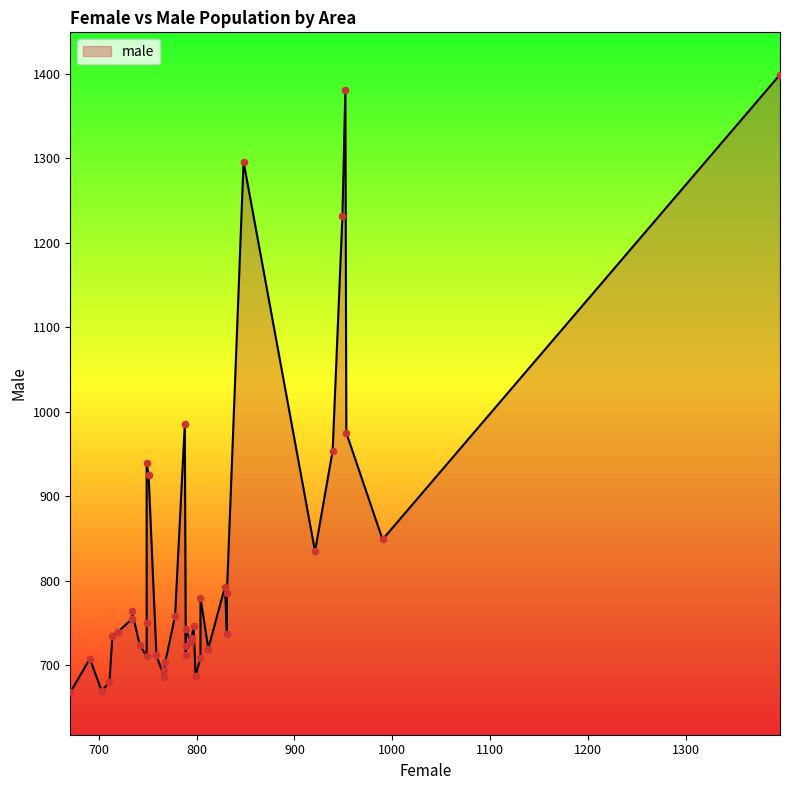

What is the ratio of the value at 789 to the value at 949?

0.6